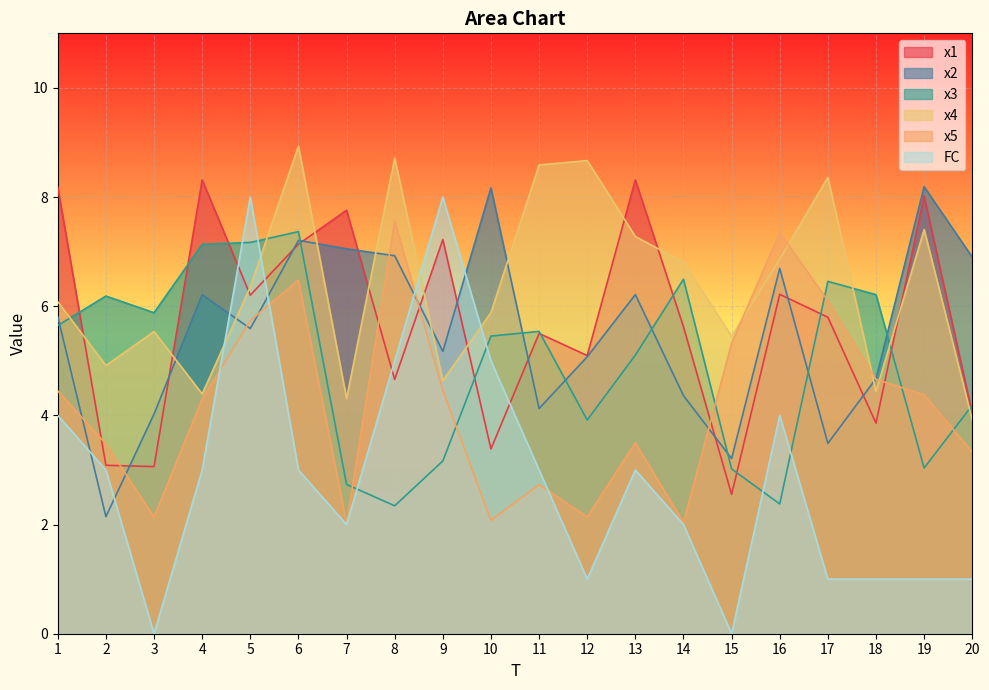

What is the approximate value of x4 at 14?

6.8